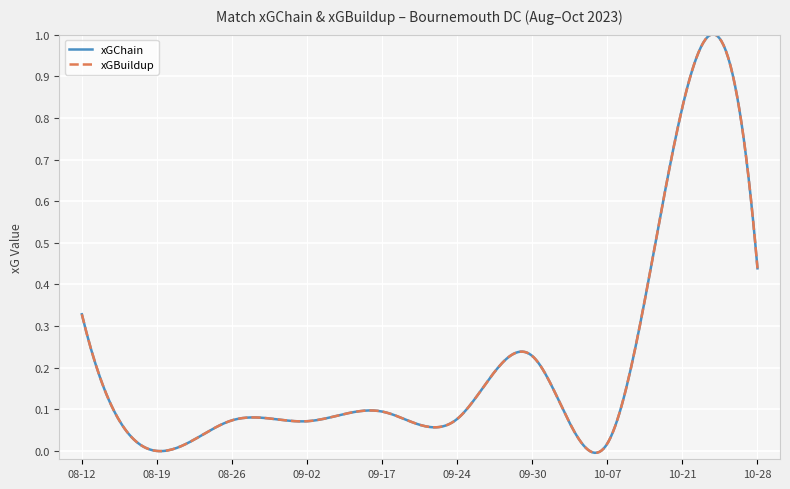

Does the chart display data point markers on the line(s)?

No